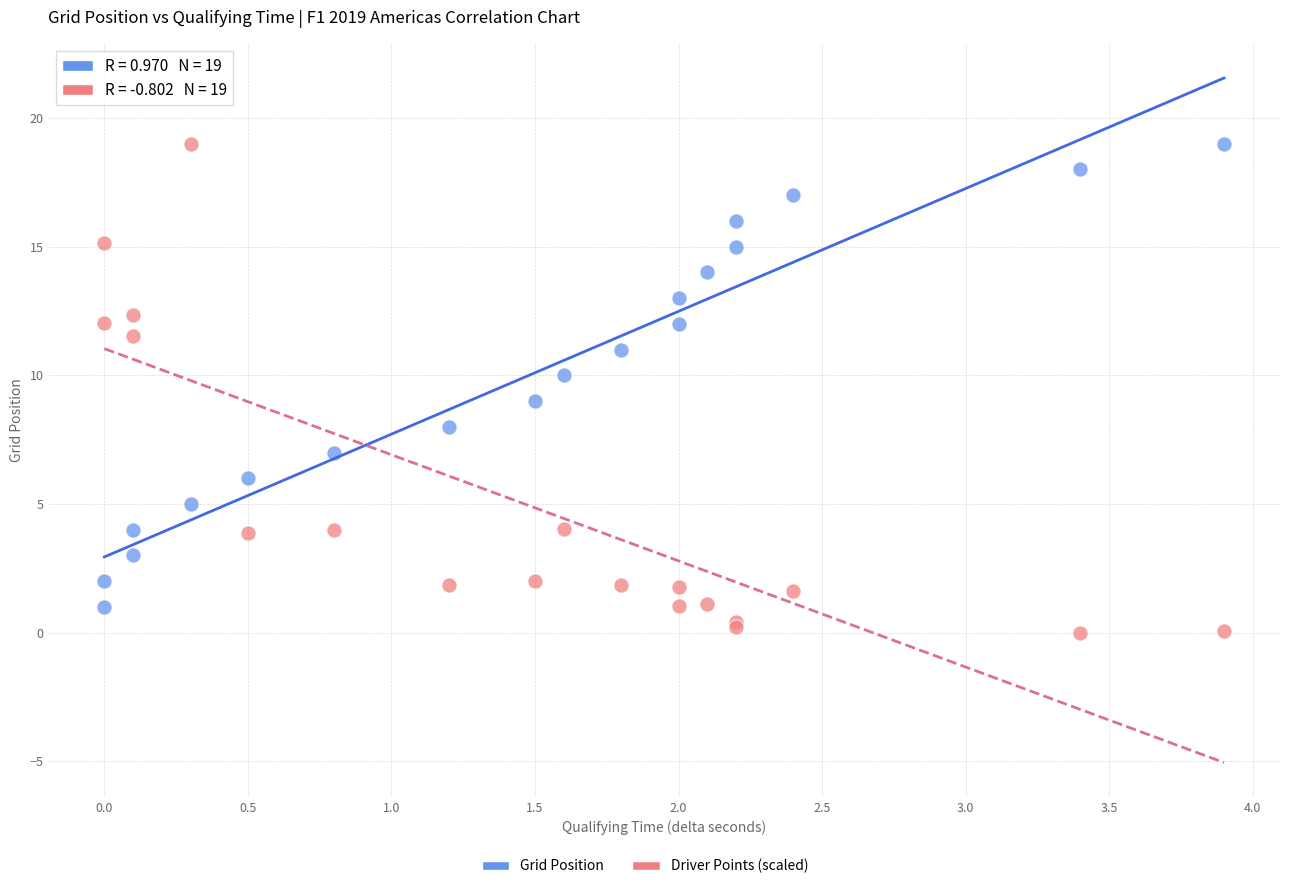

Which series reaches the minimum Y coordinate?

Driver Points (scaled)